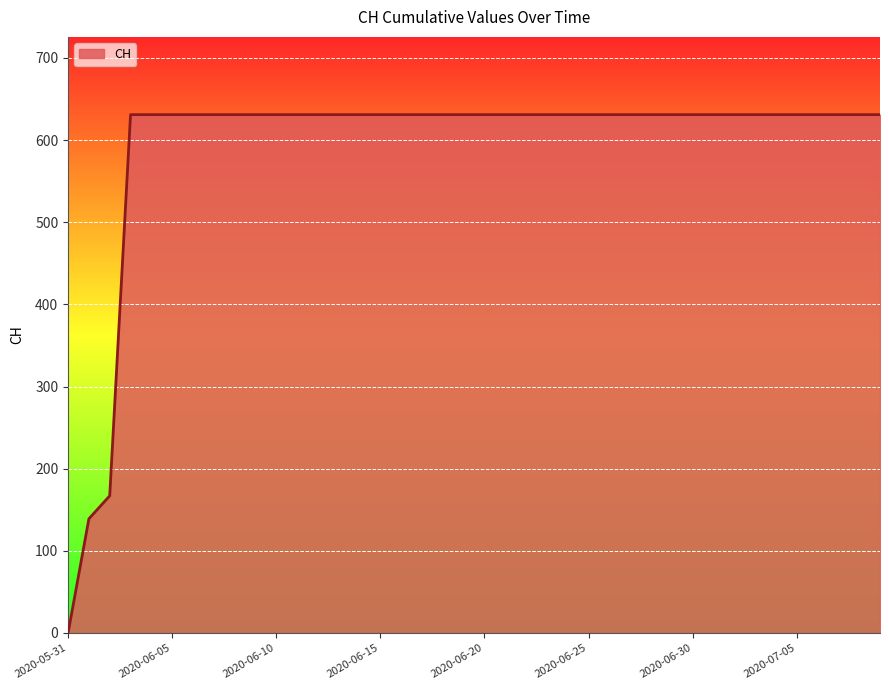

Does the chart display data point markers on the line(s)?

No